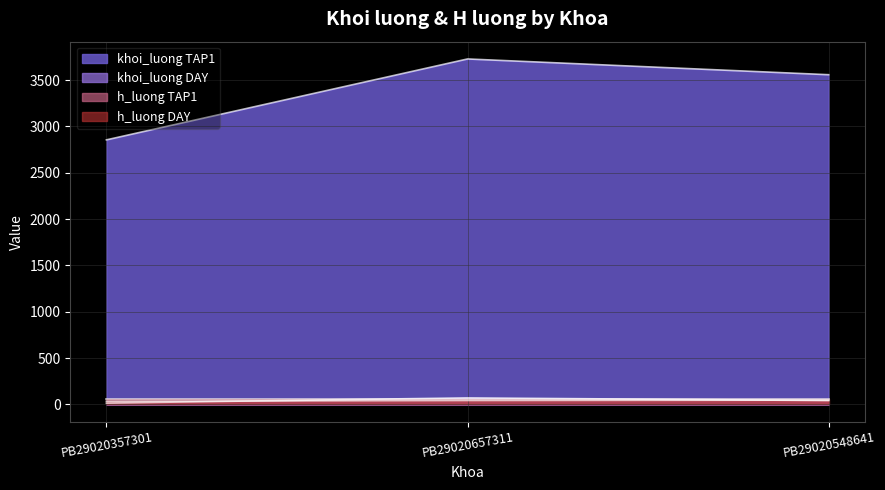

Count the khoi_luong_TAP1 values in the range 2855 to 3728.

3